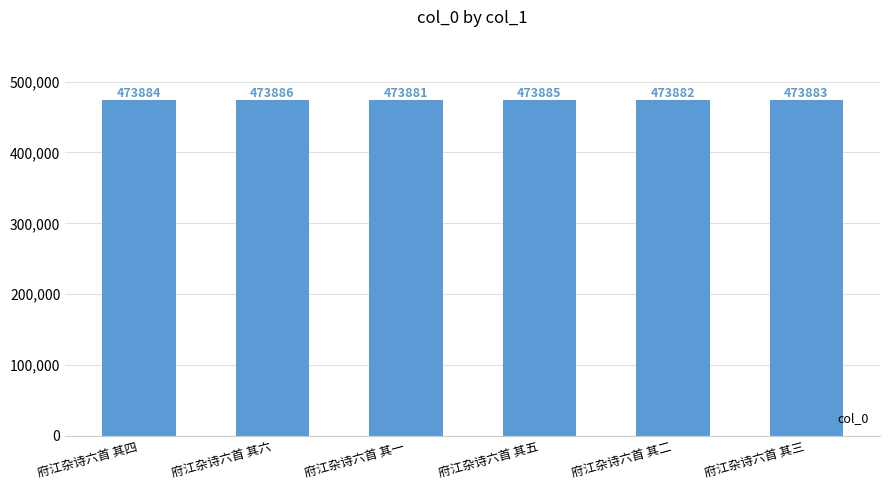

Which label corresponds to the largest value in the chart?

府江杂诗六首 其六